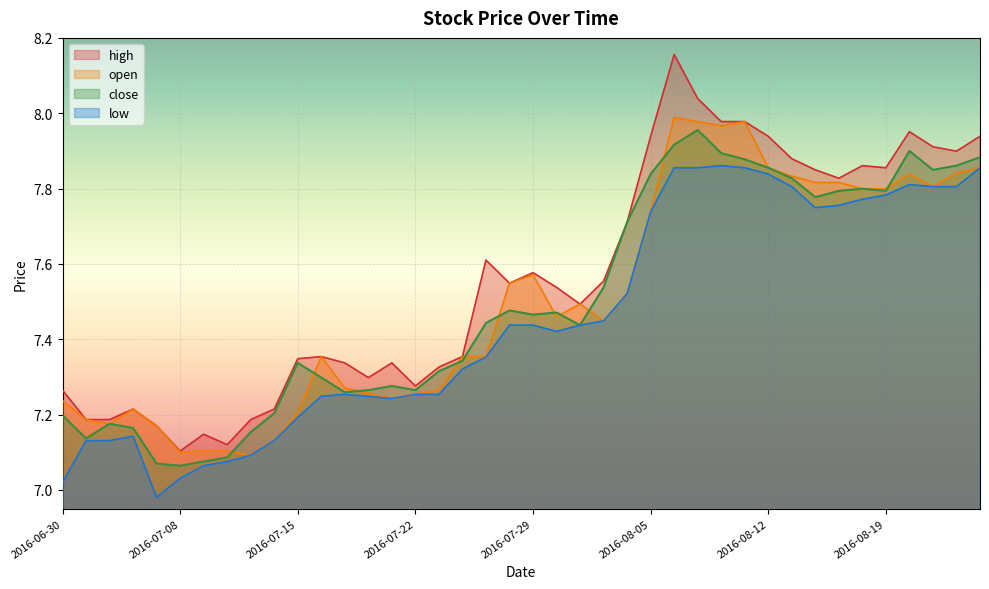

True or false: high and close intersect in this chart.

False